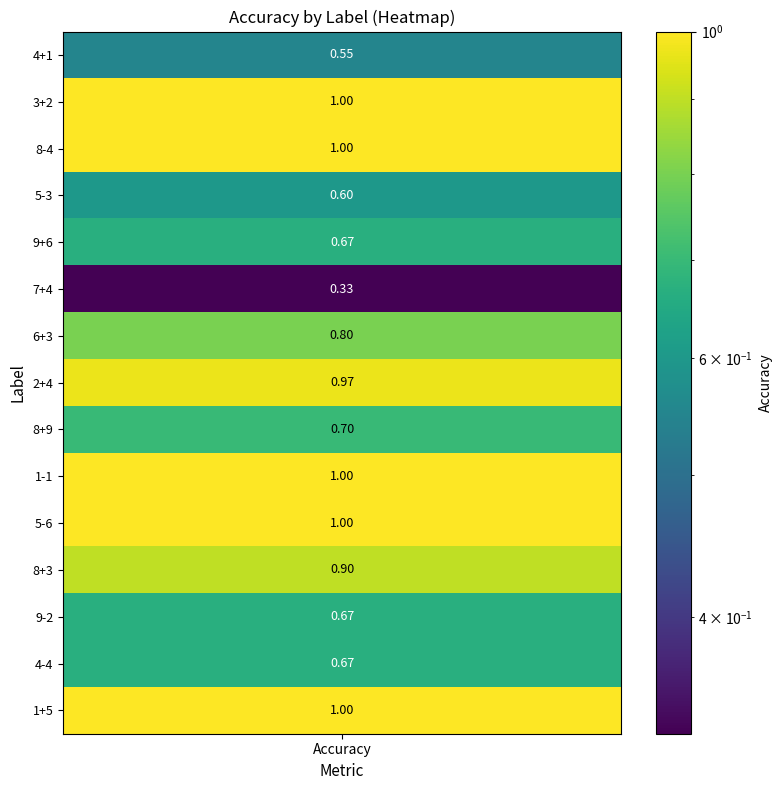

What is the difference between the maximum and minimum values?

0.7